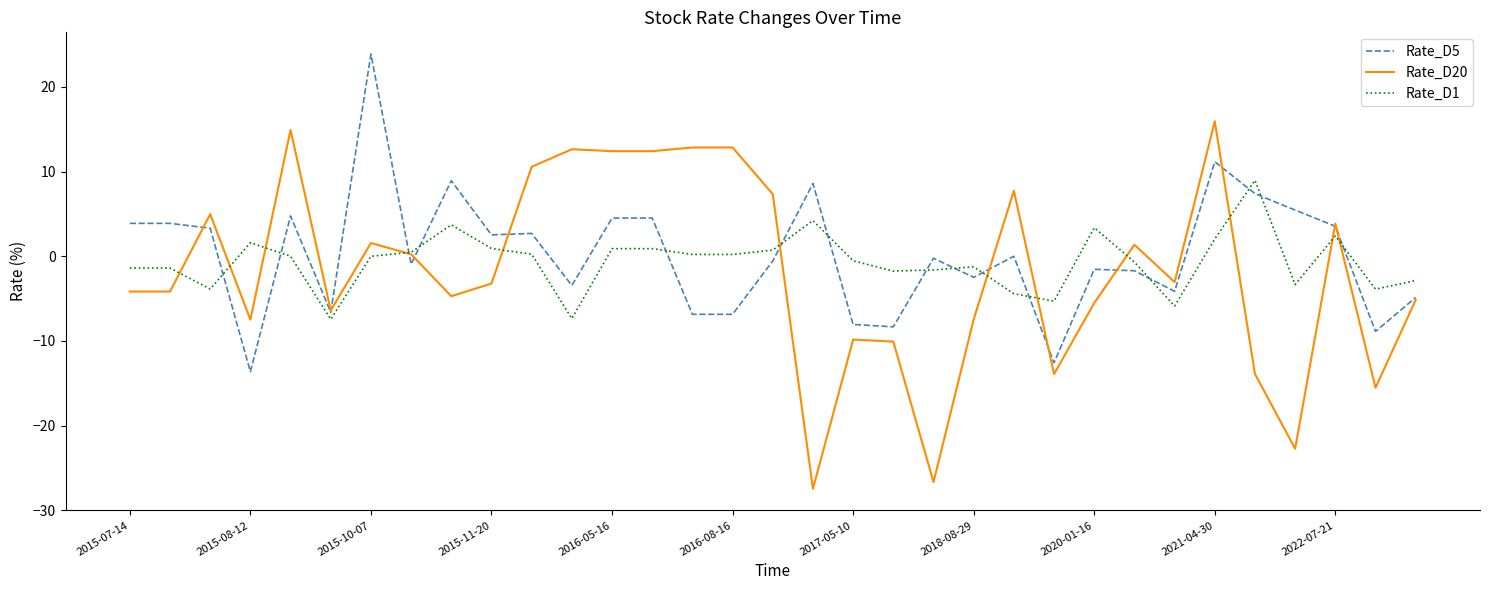

Does the chart display data point markers on the line(s)?

No